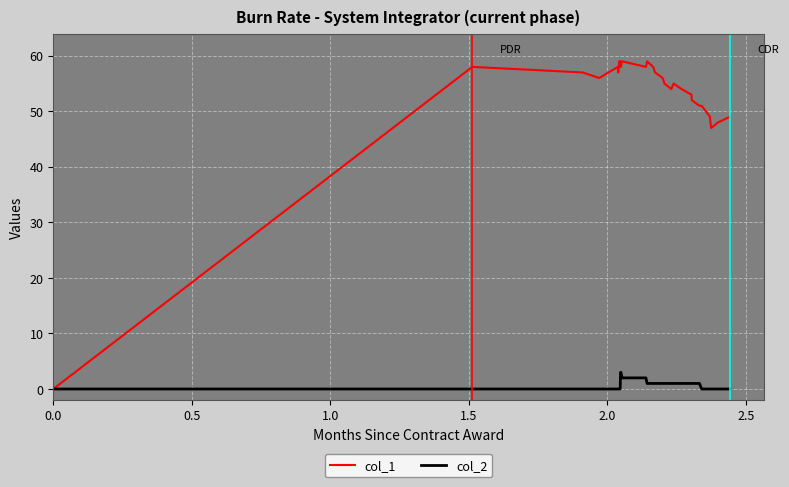

Does the chart have visible grid lines?

Yes